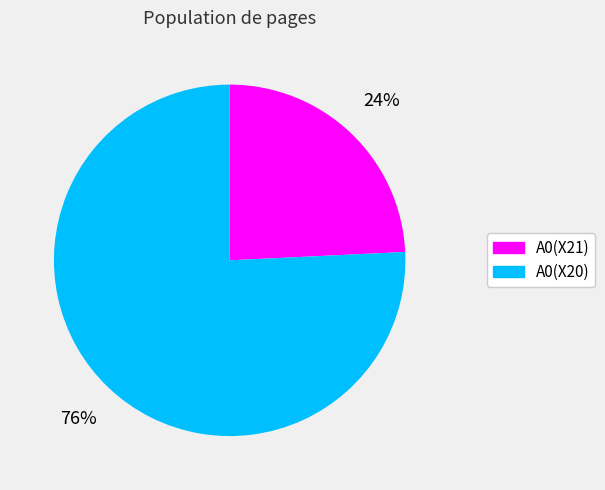

Which slice represents more than half of the pie?

A0(X20)